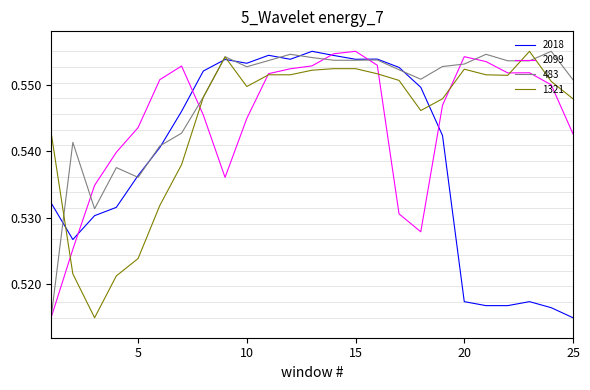

At how many categories does at least one series exceed 0?

25